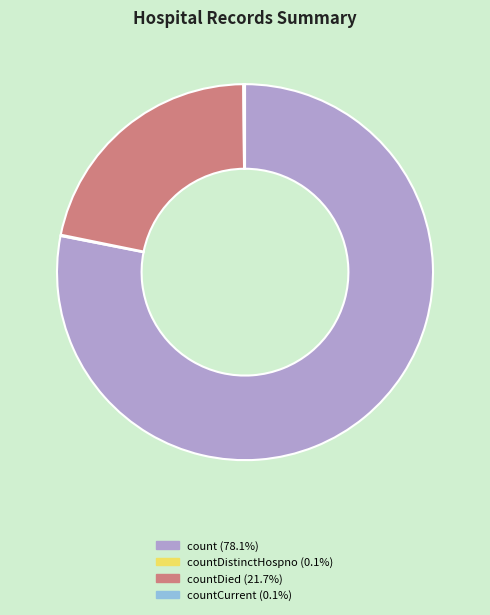

Is there any slice that represents more than half of the pie?

Yes